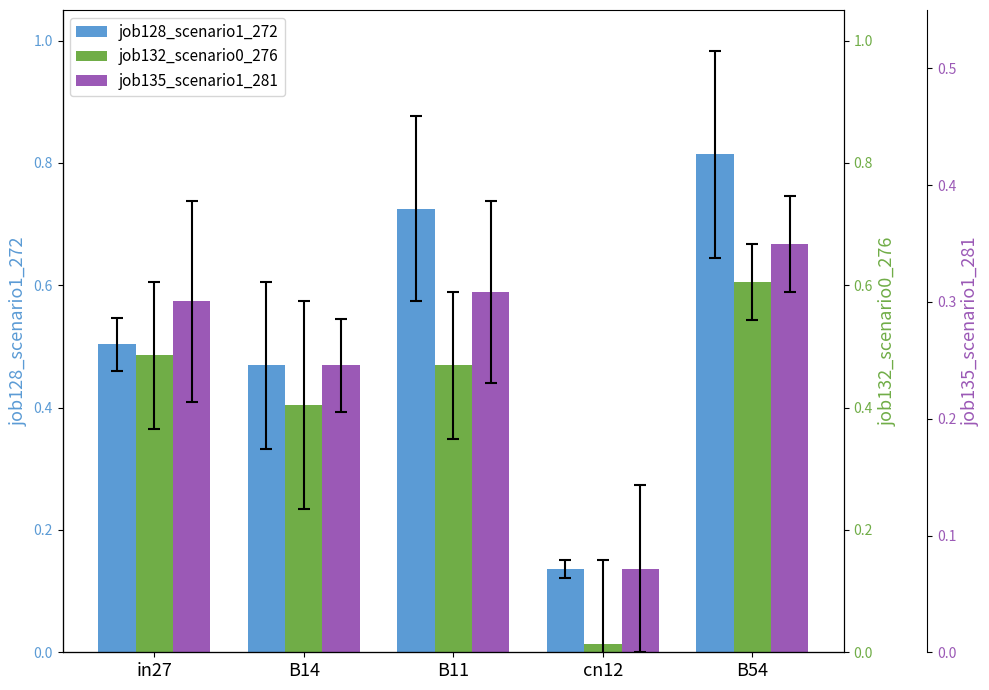

Reading left to right, list all the values displayed in this chart.

job128_scenario1_272: 0.5	0.5	0.7	0.1	0.8
job132_scenario0_276: 0.5	0.4	0.5	0.0	0.6
job135_scenario1_281: 0.6	0.5	0.6	0.1	0.7